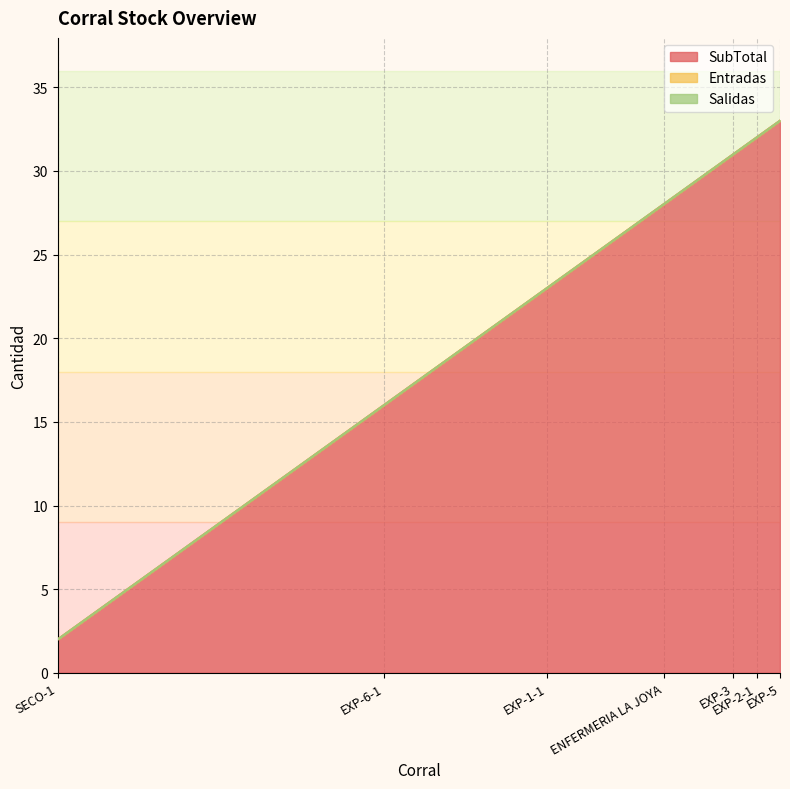

Does the chart have visible grid lines?

Yes